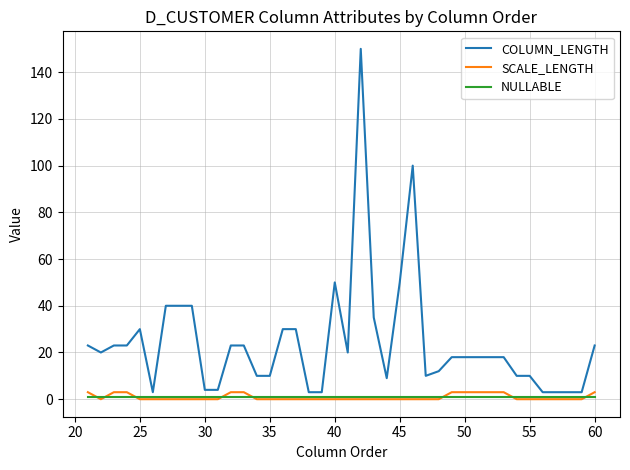

What are all the series names shown in the legend?

COLUMN_LENGTH, SCALE_LENGTH, NULLABLE